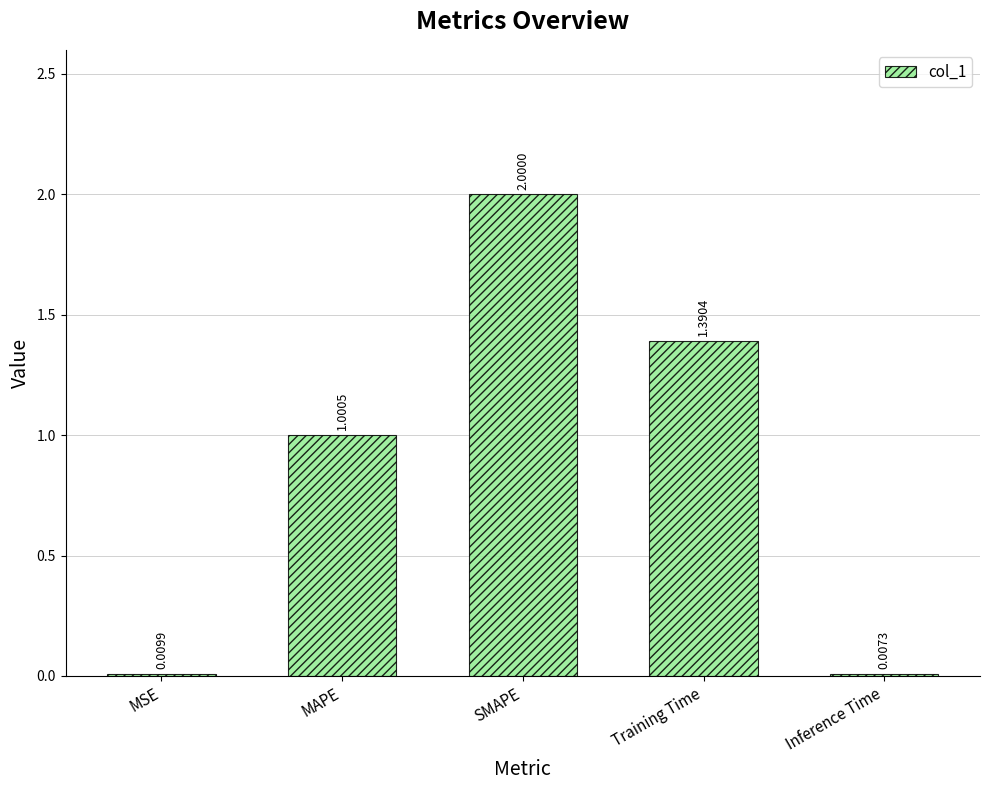

What is the sum of all values?

4.4